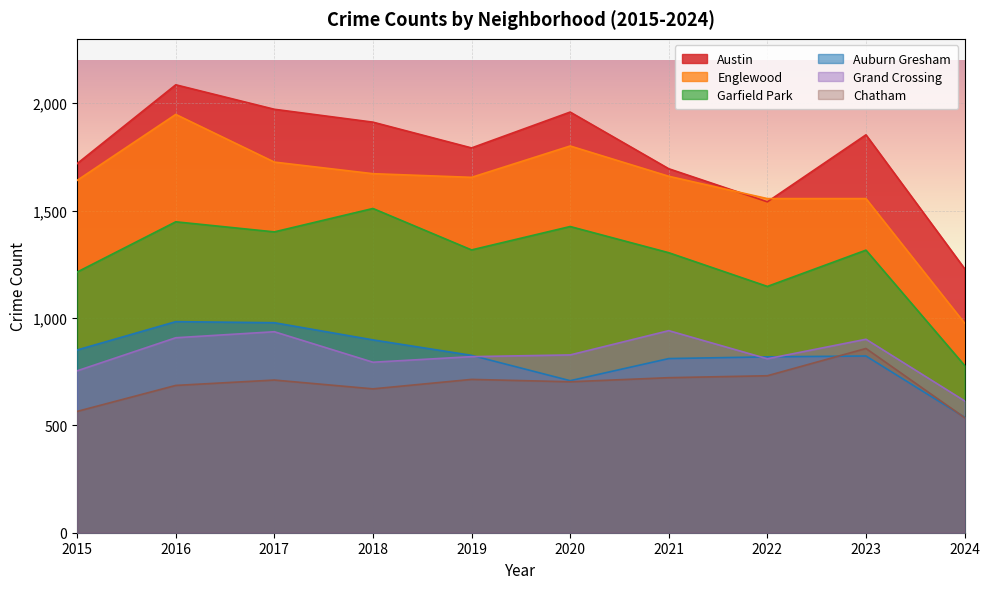

Is the value of Englewood at 2021 greater than the value of Grand Crossing at 2023?

Yes